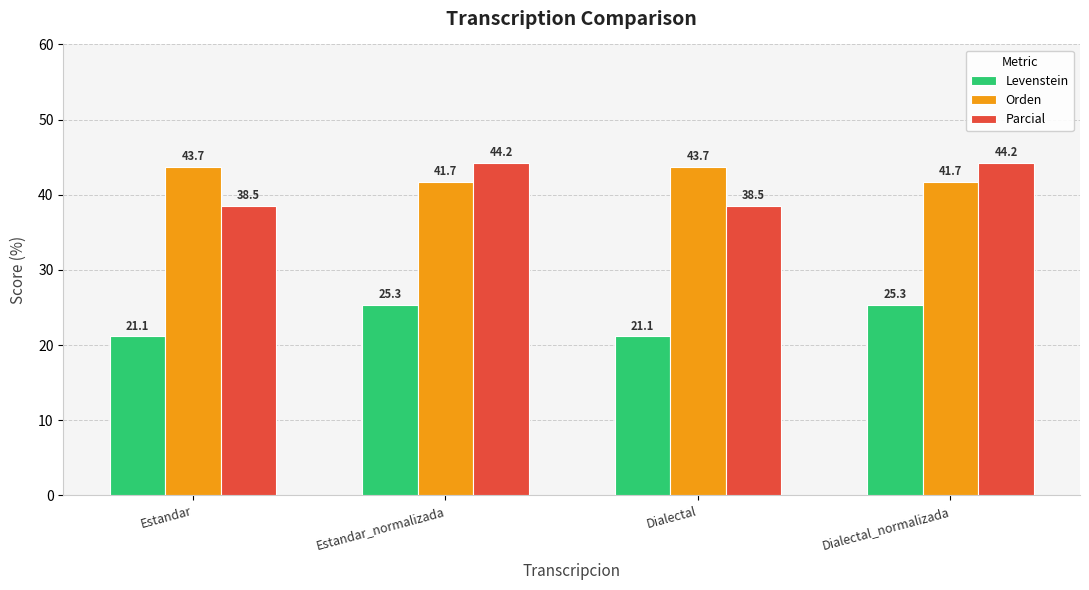

How many groups of bars are there?

4